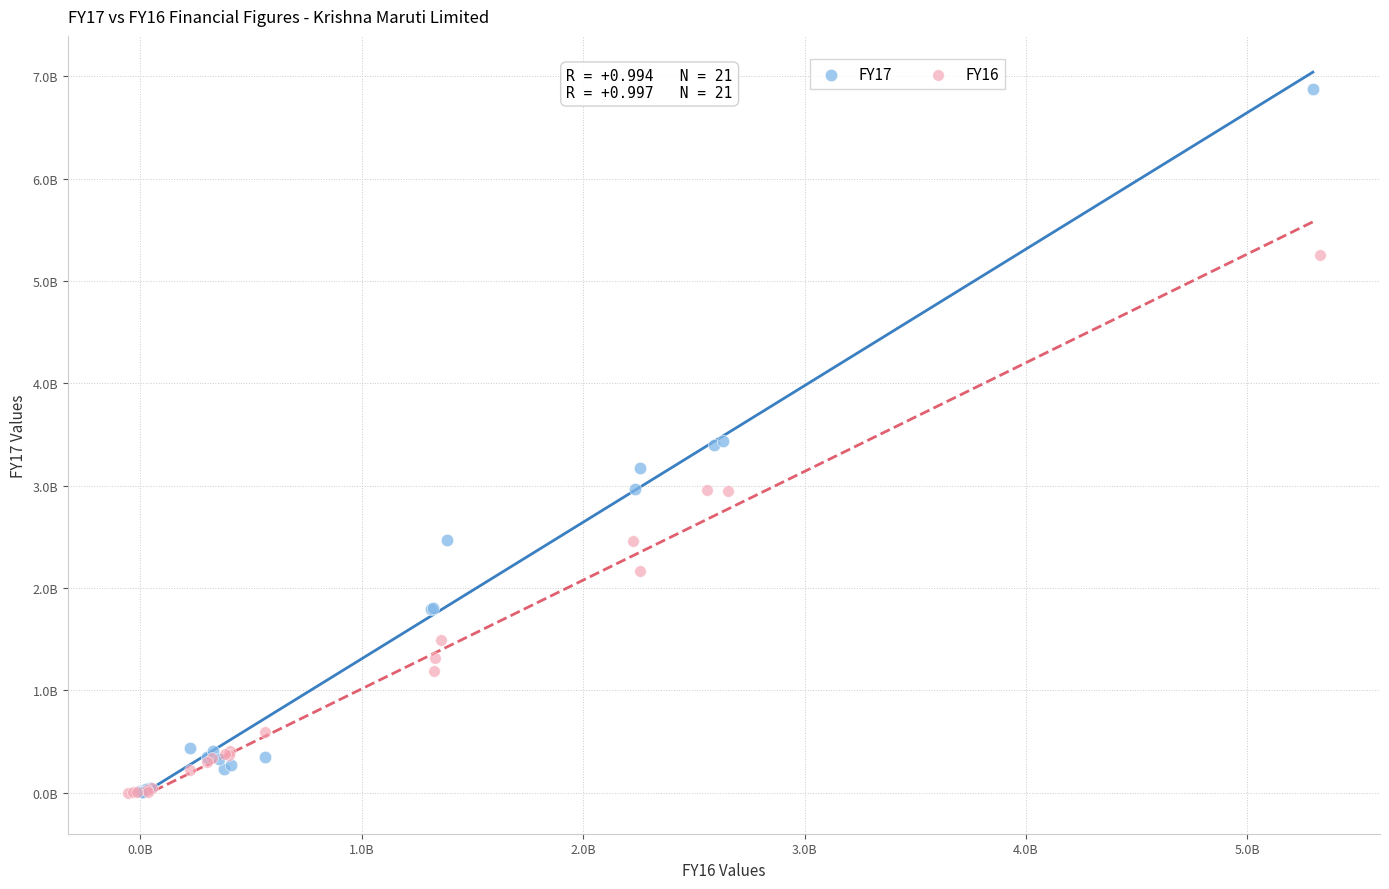

Which series contains the highest Y value?

FY17